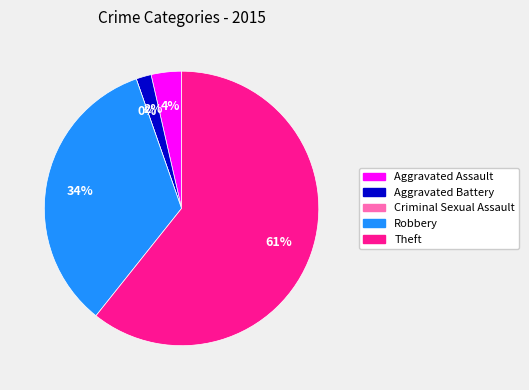

Does Criminal Sexual Assault account for over 50% of the chart?

No